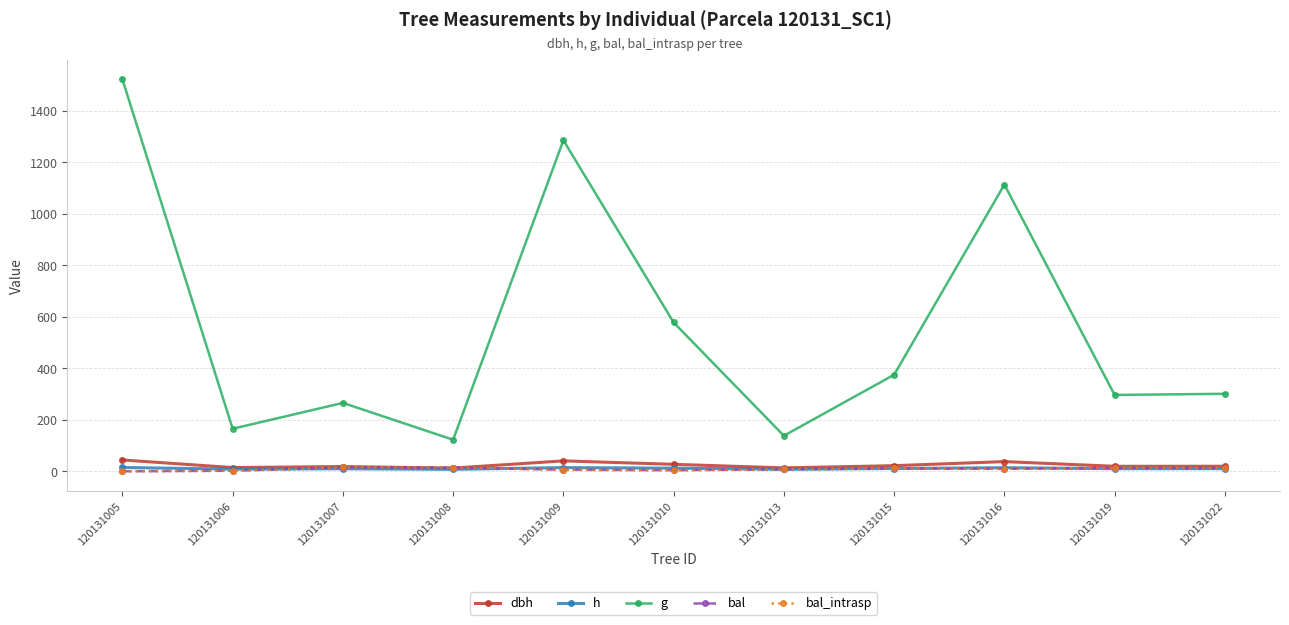

Does the chart have visible grid lines?

Yes